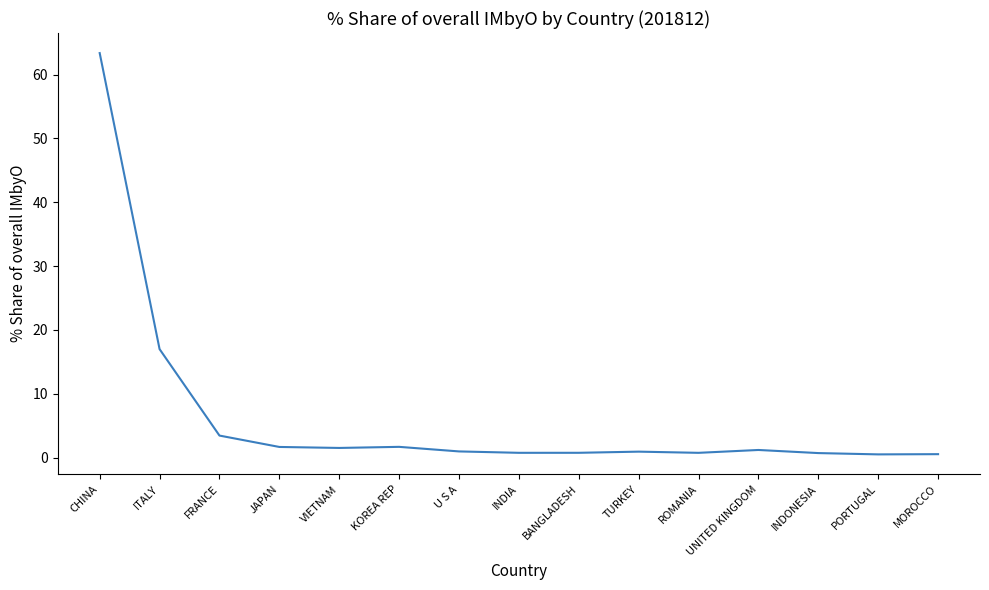

At which category does the chart reach its peak across all series?

CHINA